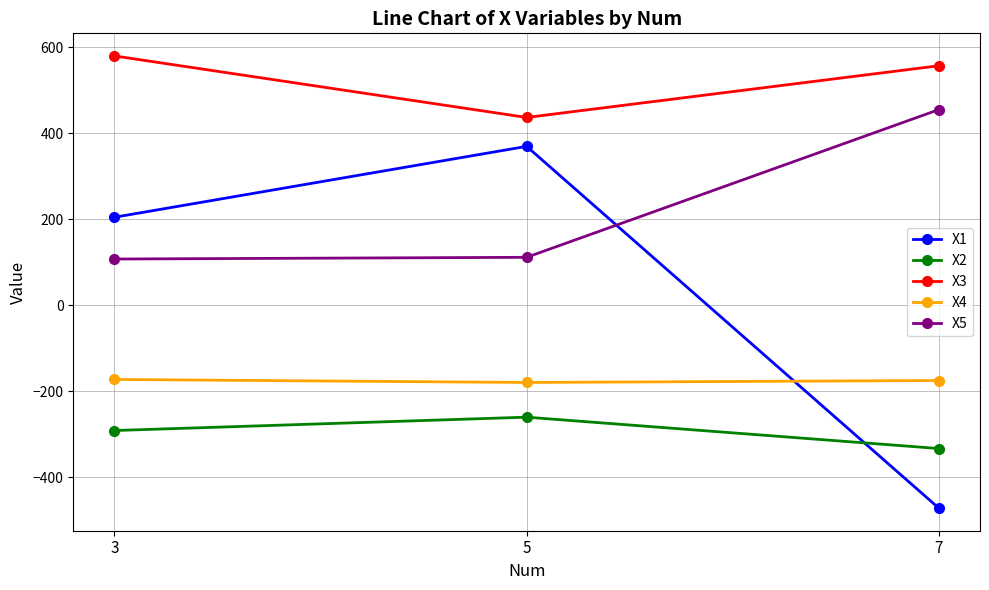

The X5 series shows 123.1 at 7. True or false?

False